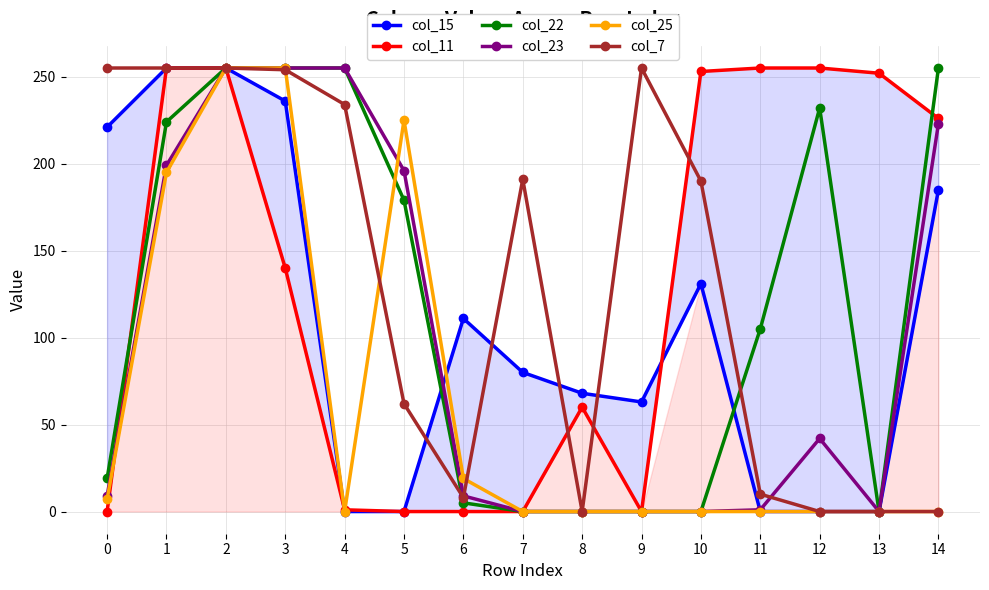

What is the difference between the maximum and minimum values in the col_23 series?

255